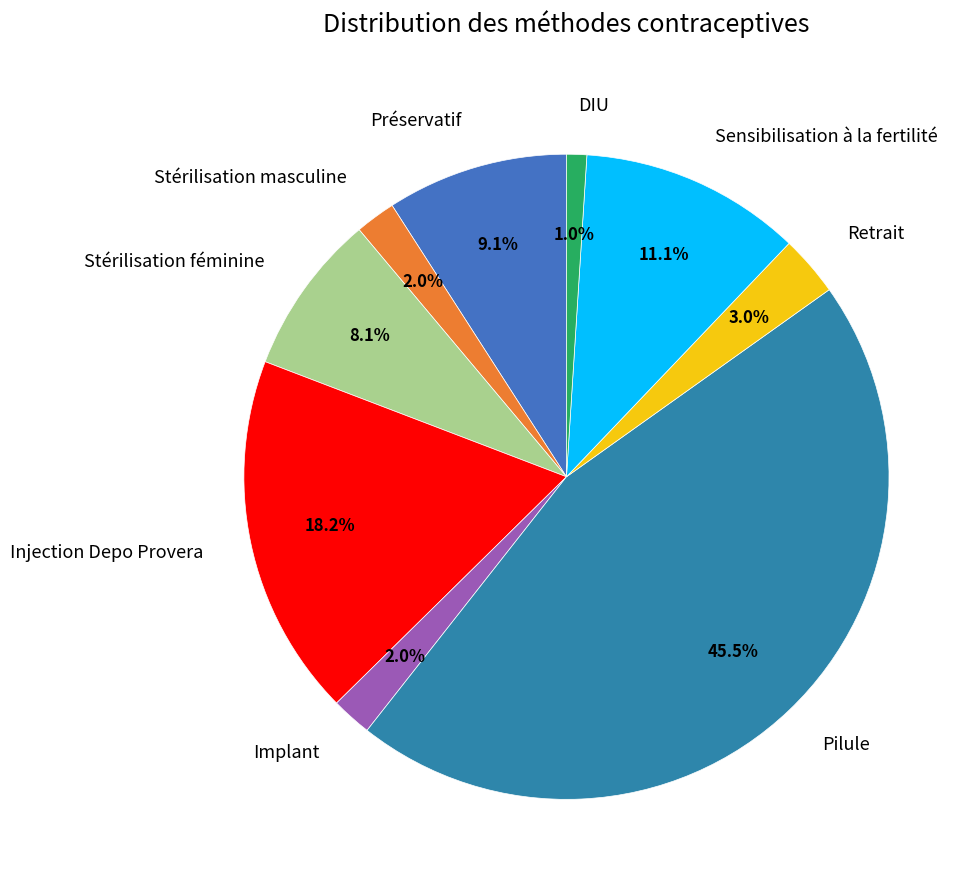

Does DIU account for over 50% of the chart?

No